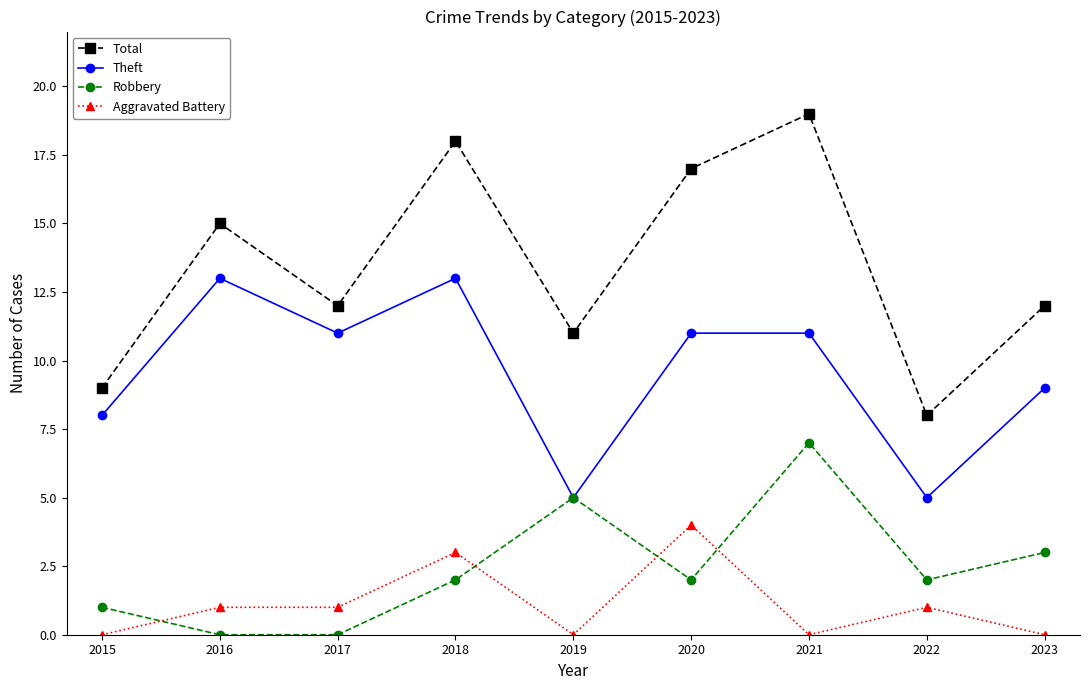

Rank the series at 2023 from highest to lowest value.

Total, Theft, Robbery, Aggravated Battery